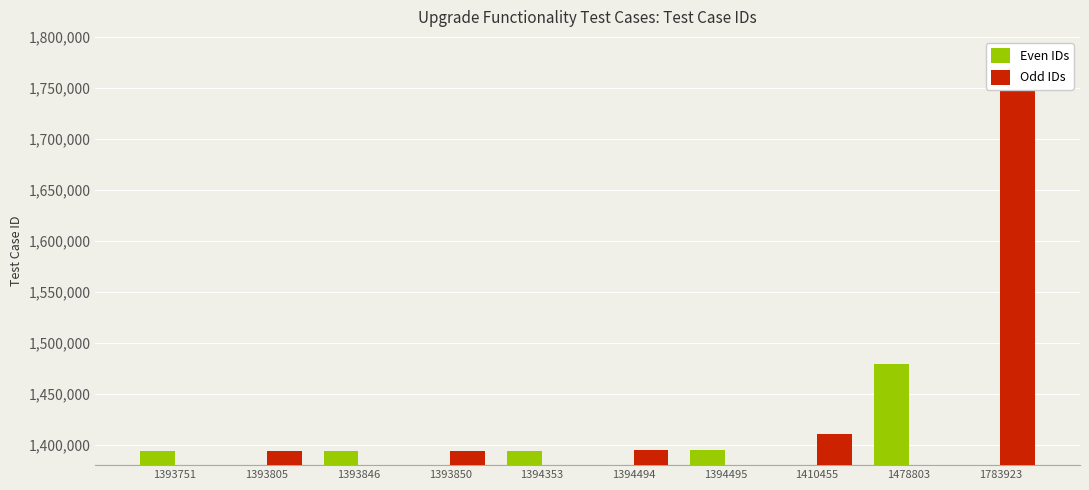

Rank the series by their average value, from highest to lowest.

Odd IDs, Even IDs